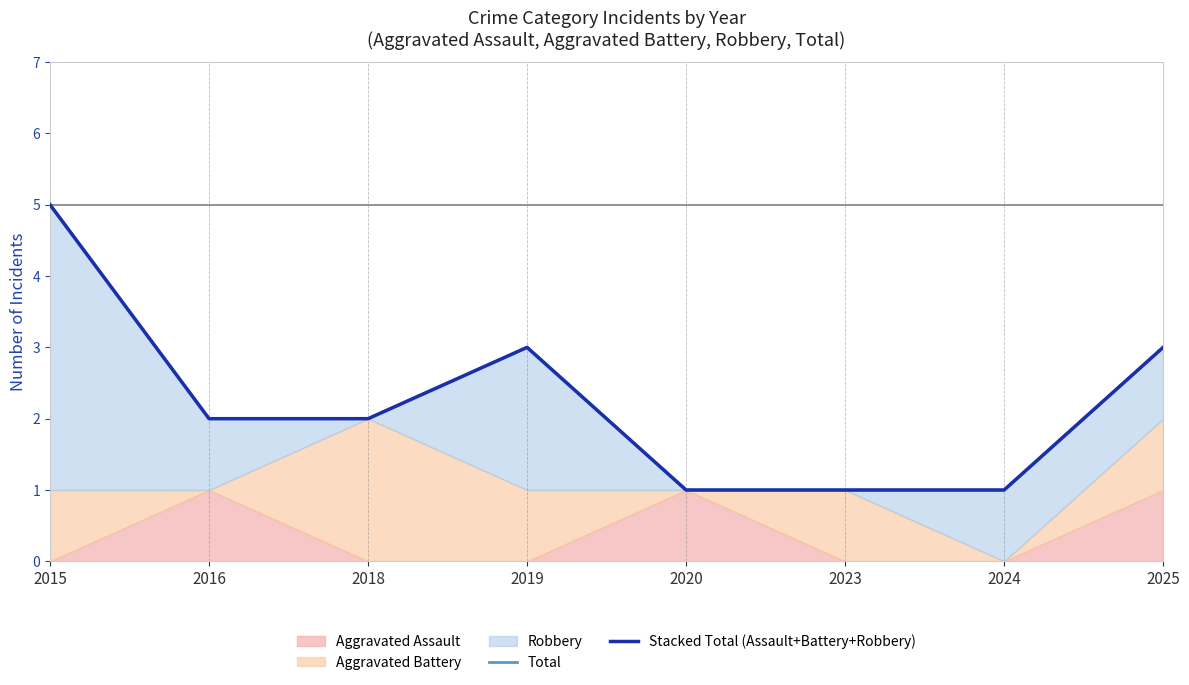

What is the approximate value of Total at 2025?

3